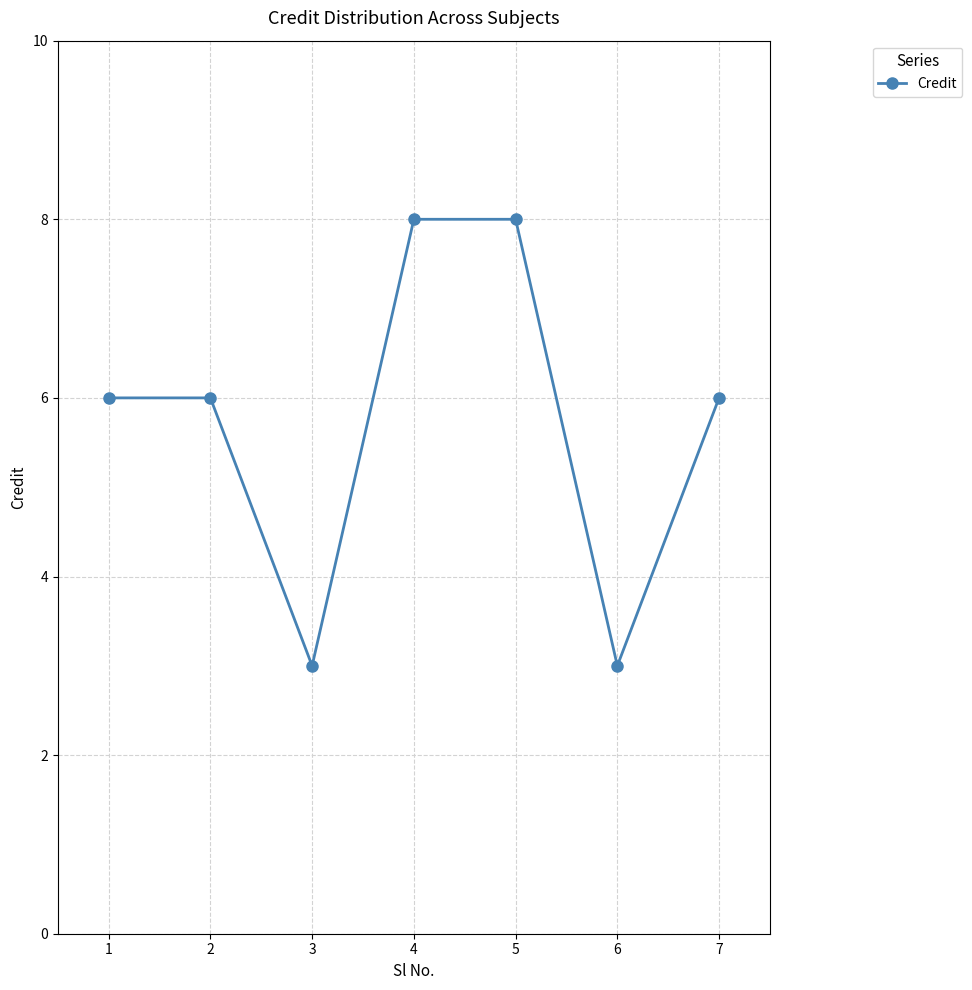

How many data points does each series have?

7